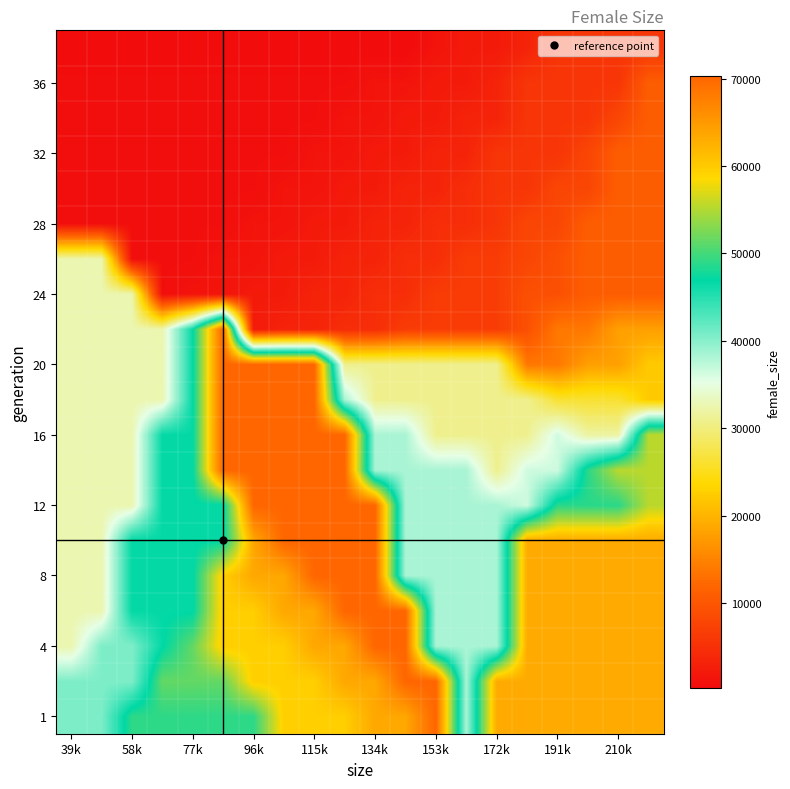

At which category is the sum across all series the highest?

115k